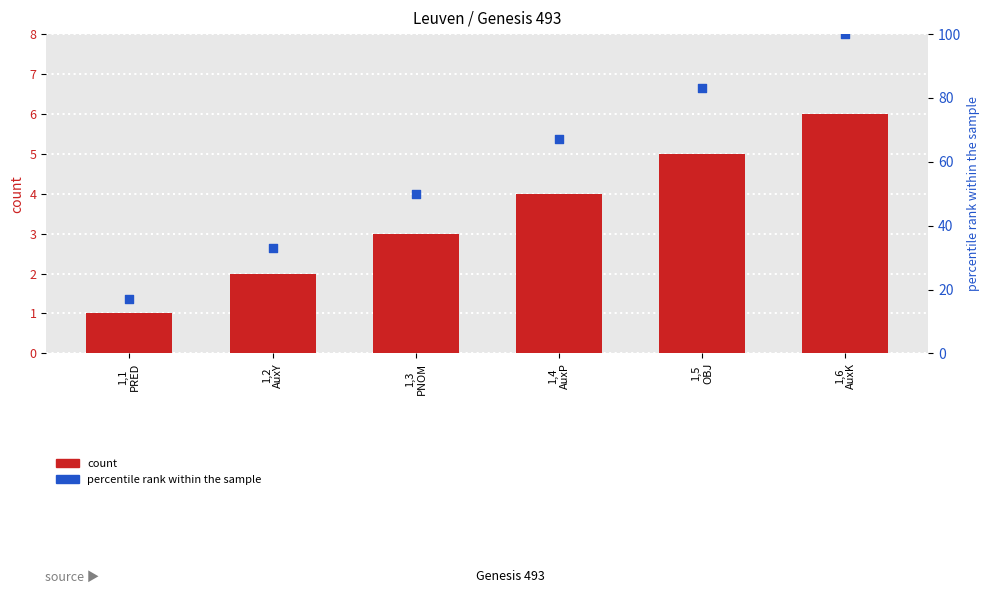

What are all the series names shown in the legend?

count, percentile rank within the sample